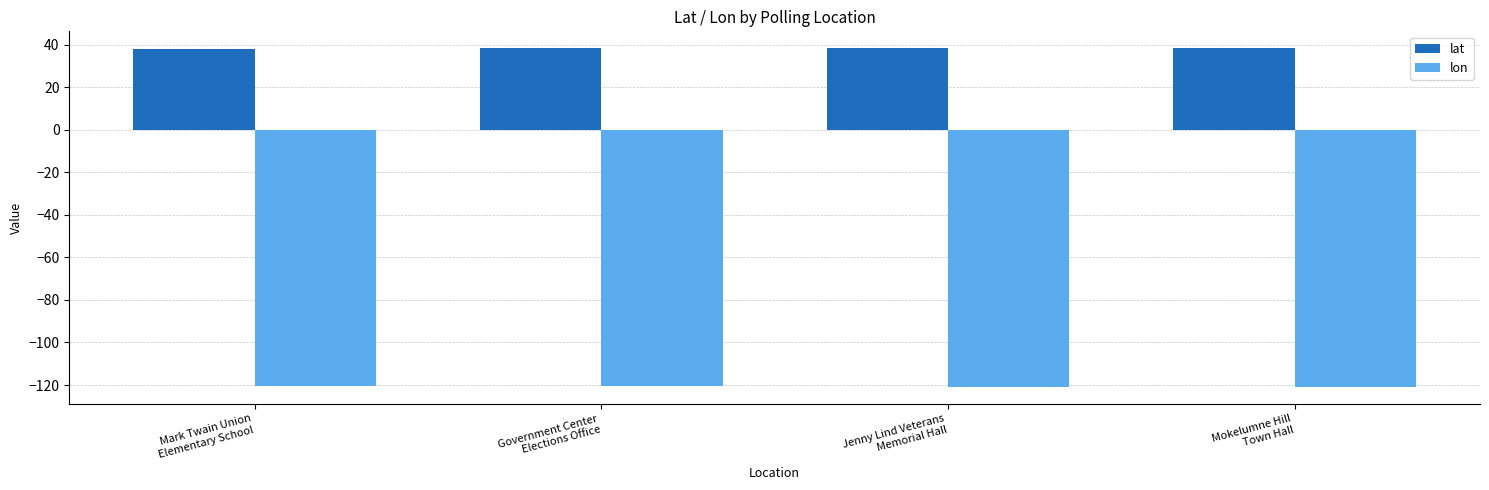

What is the sum of all lat values?

152.8